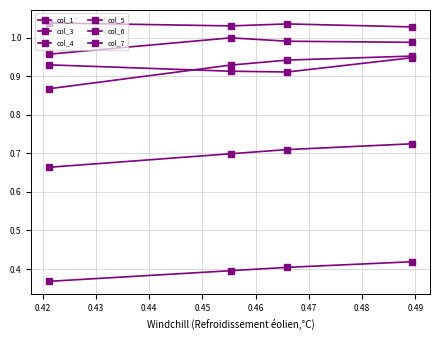

List the series in order of their peak value, lowest first.

col_6, col_4, col_5, col_7, col_3, col_1